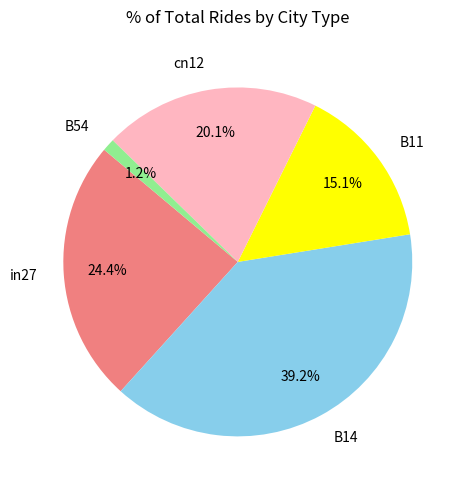

Count the number of slices in the pie.

5